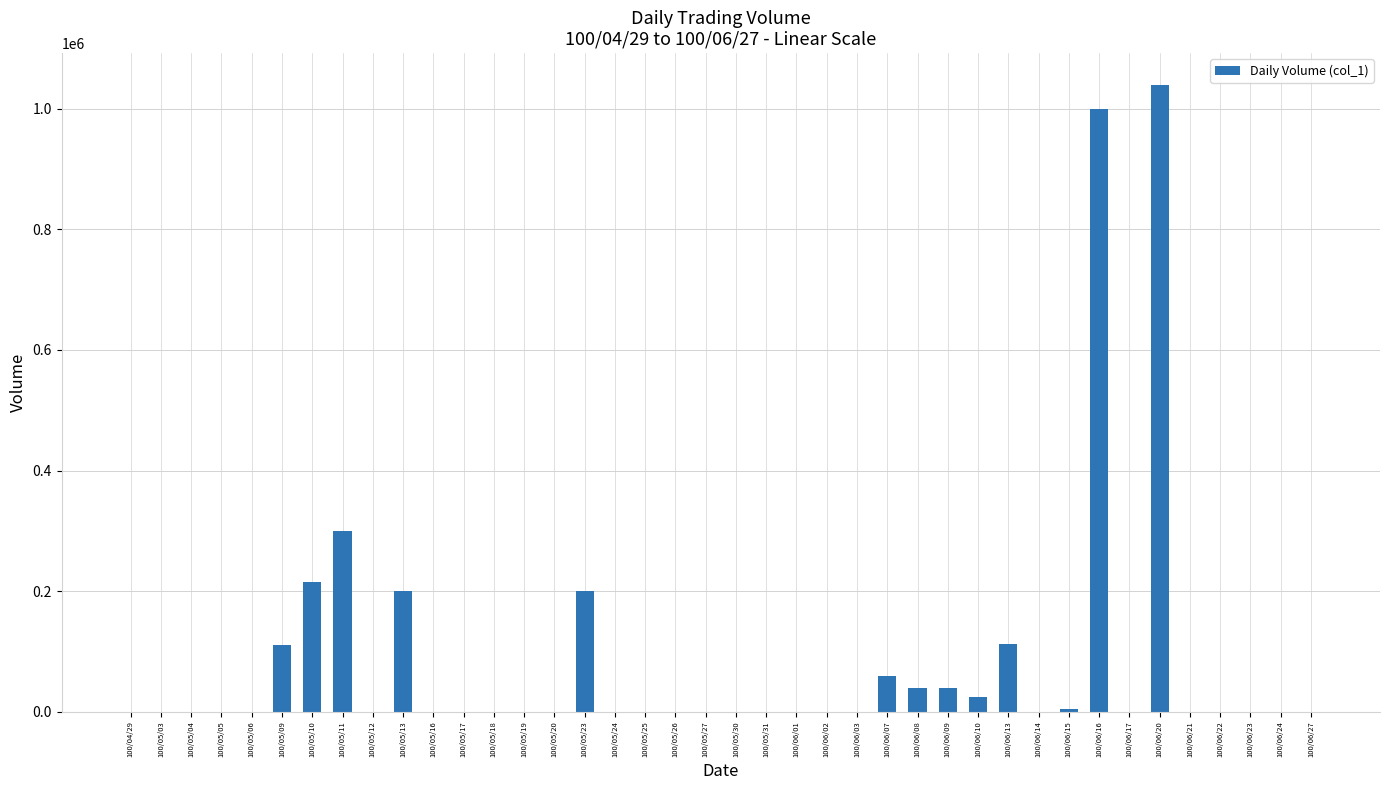

What is the sum of all values?

3347000